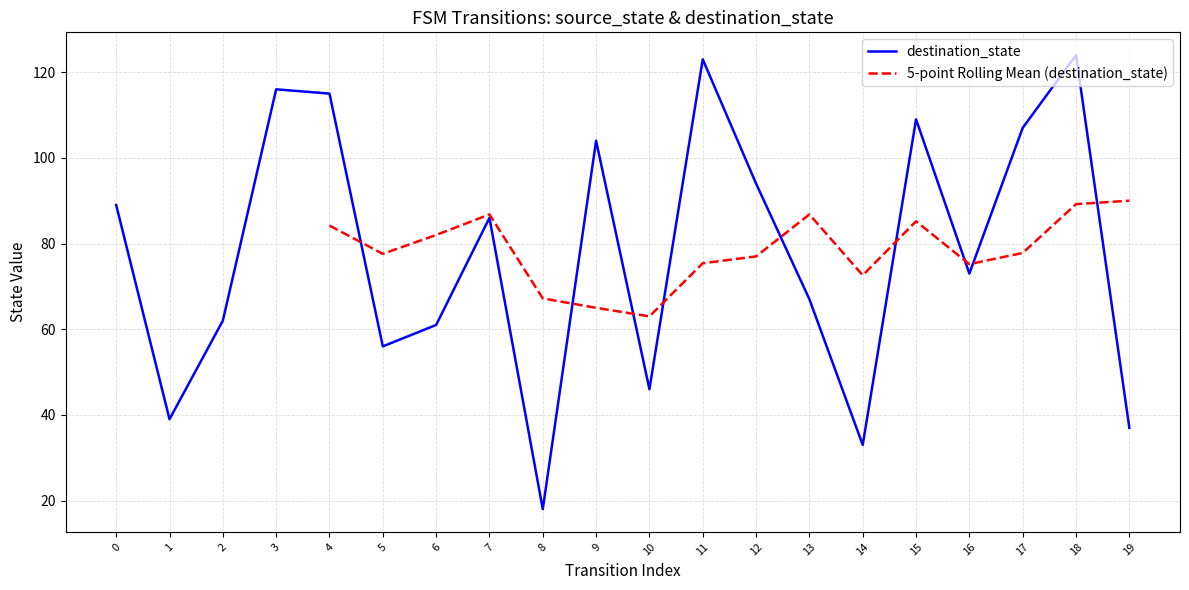

What is the sum of all destination_state values?

1559